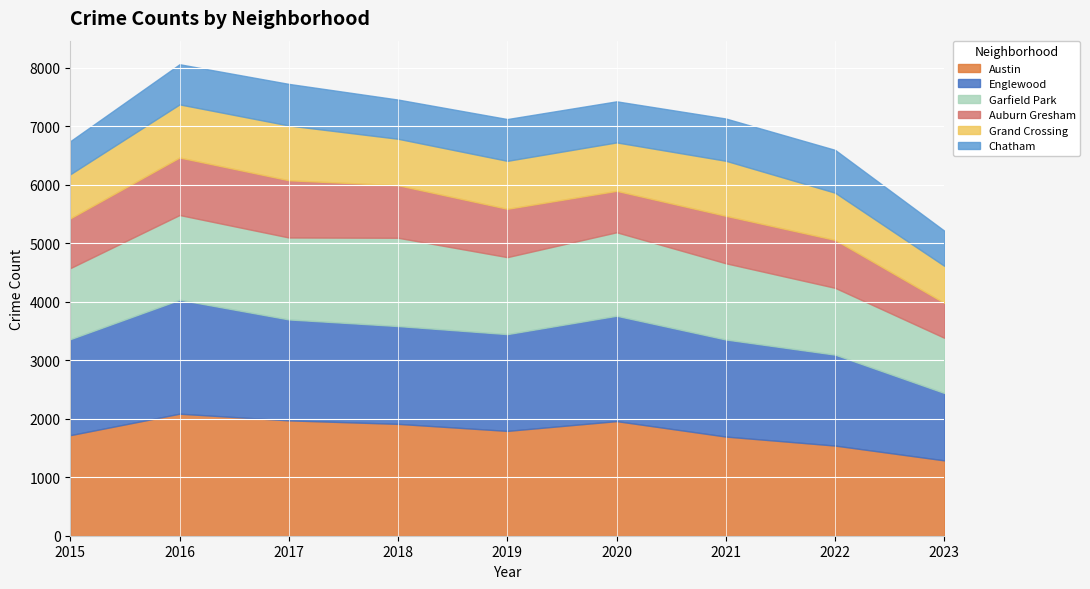

Which series has the largest total across all categories?

Austin